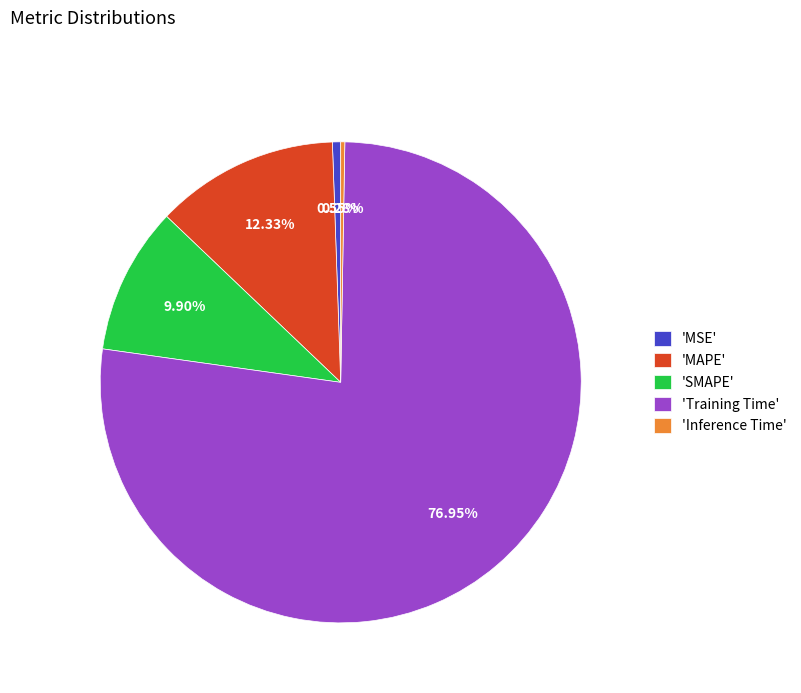

To the nearest percent, what is the difference between the largest and smallest slice percentages?

77%